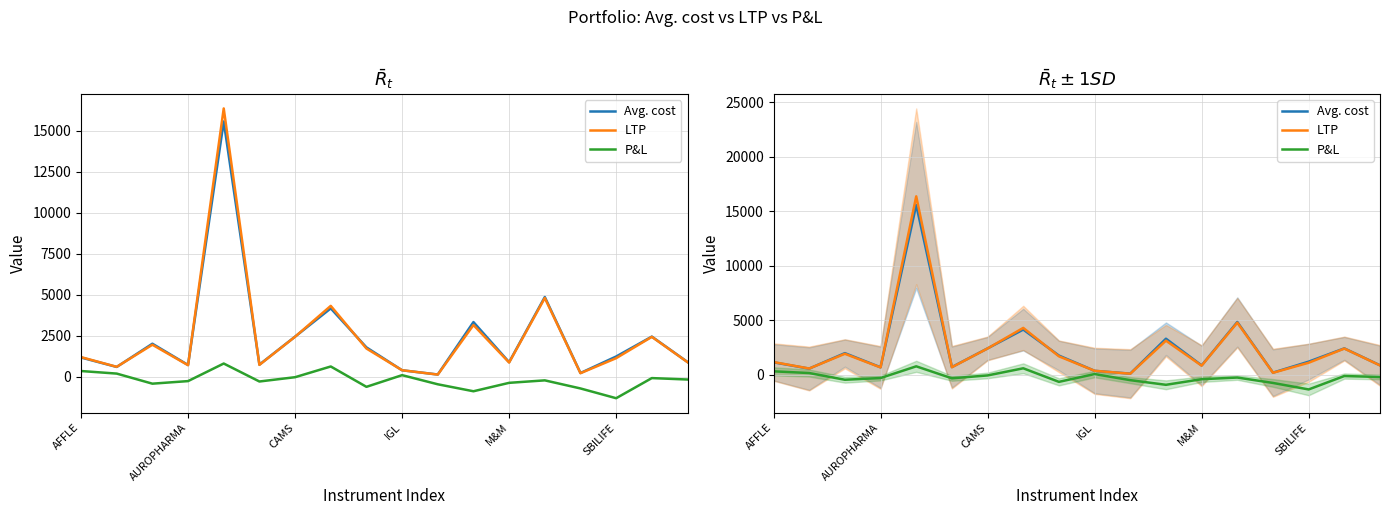

Which category has the lowest value across all series?

SBILIFE